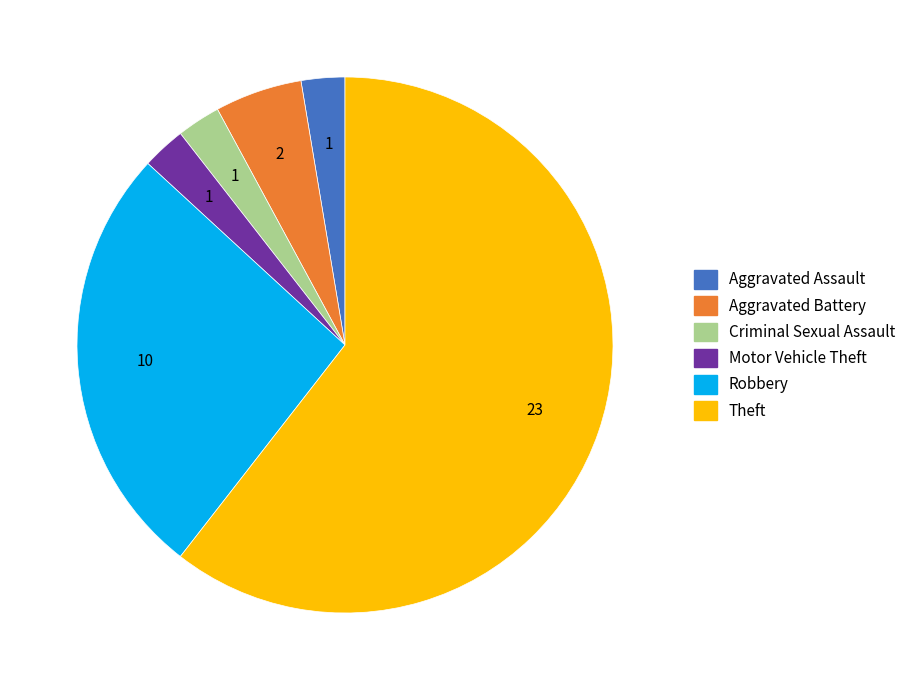

The Robbery slice represents 26% of the pie. True or false?

True